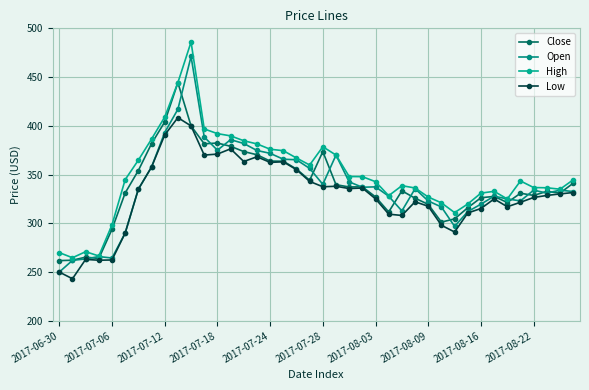

True or false: Low and Open cross at least once.

False